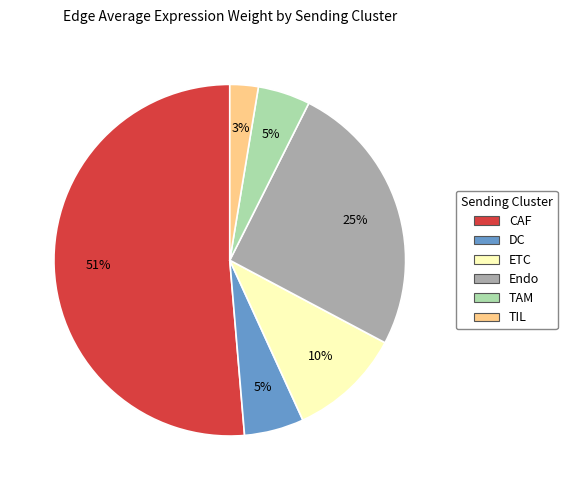

To the nearest percent, what portion does TAM represent?

5%